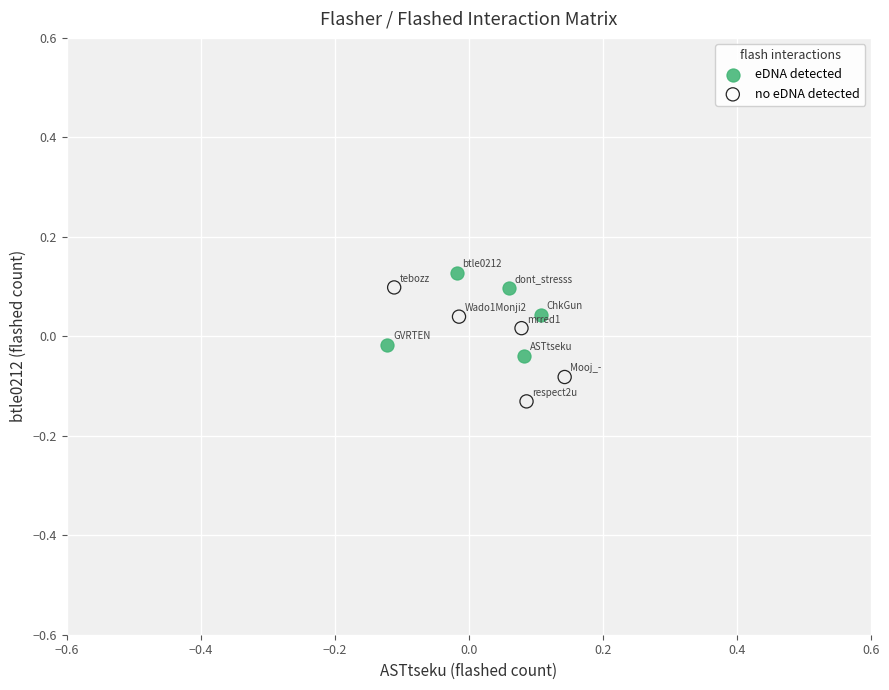

Which series has the largest Y range (max minus min)?

no eDNA detected